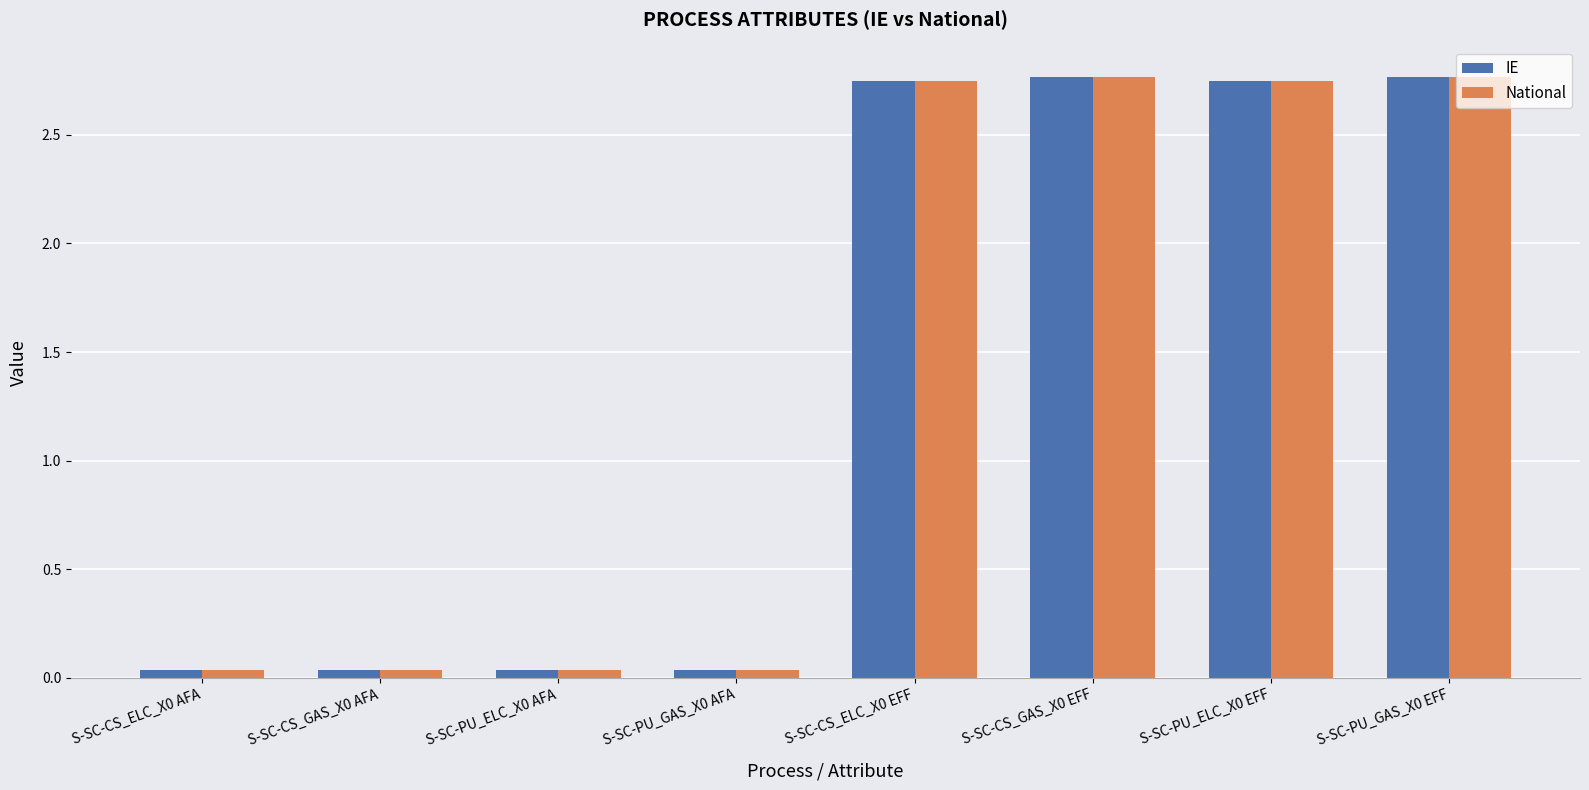

Is it true that National equals 3.9 at S-SC-PU_GAS_X0 EFF?

False